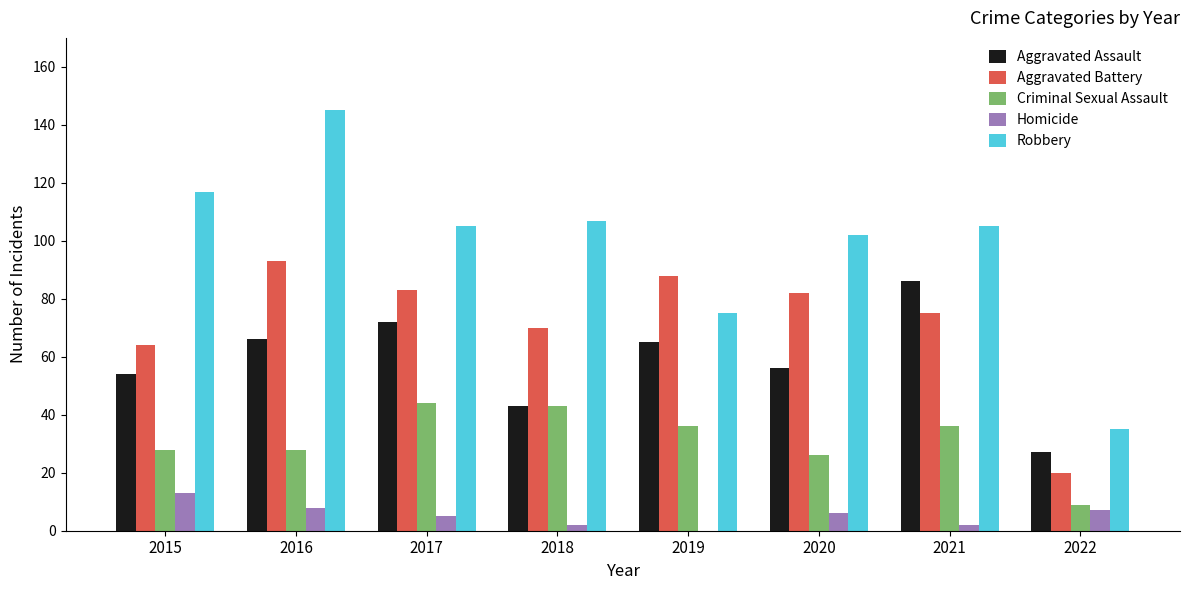

Where does the Homicide series first go above 6?

2015